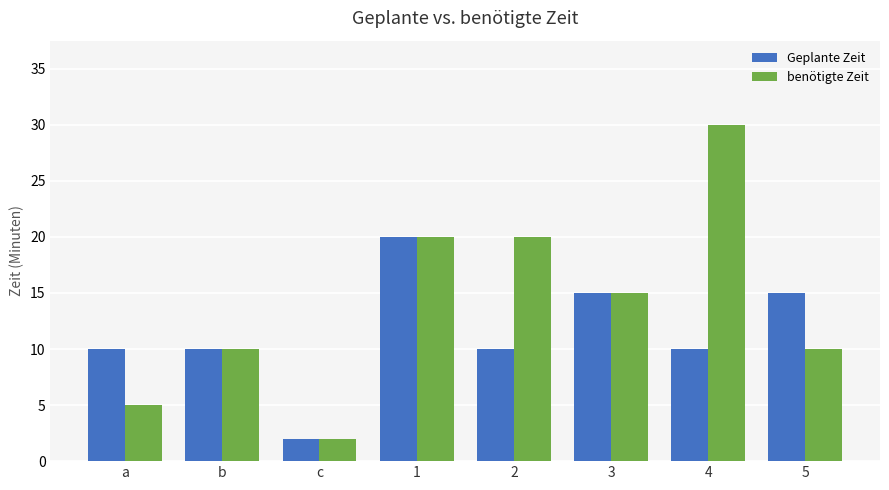

Which series has the largest total across all categories?

benötigte Zeit